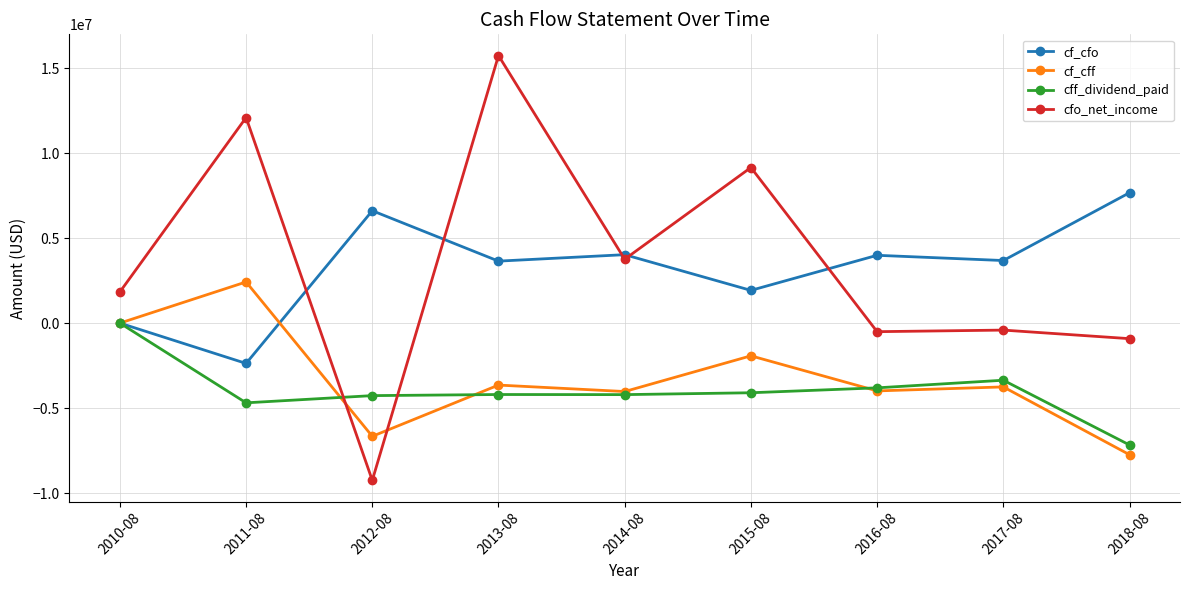

What is the difference between the cf_cfo values at 2010-08 and 2013-08?

3644000